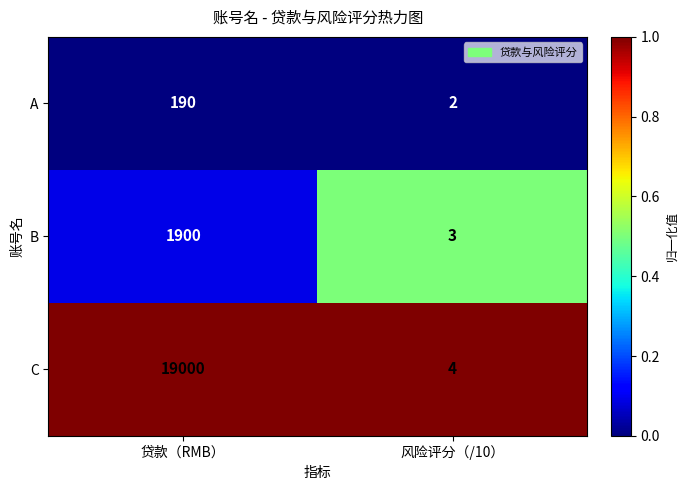

At 风险评分（/10）, list the series in order from largest to smallest.

C, B, A